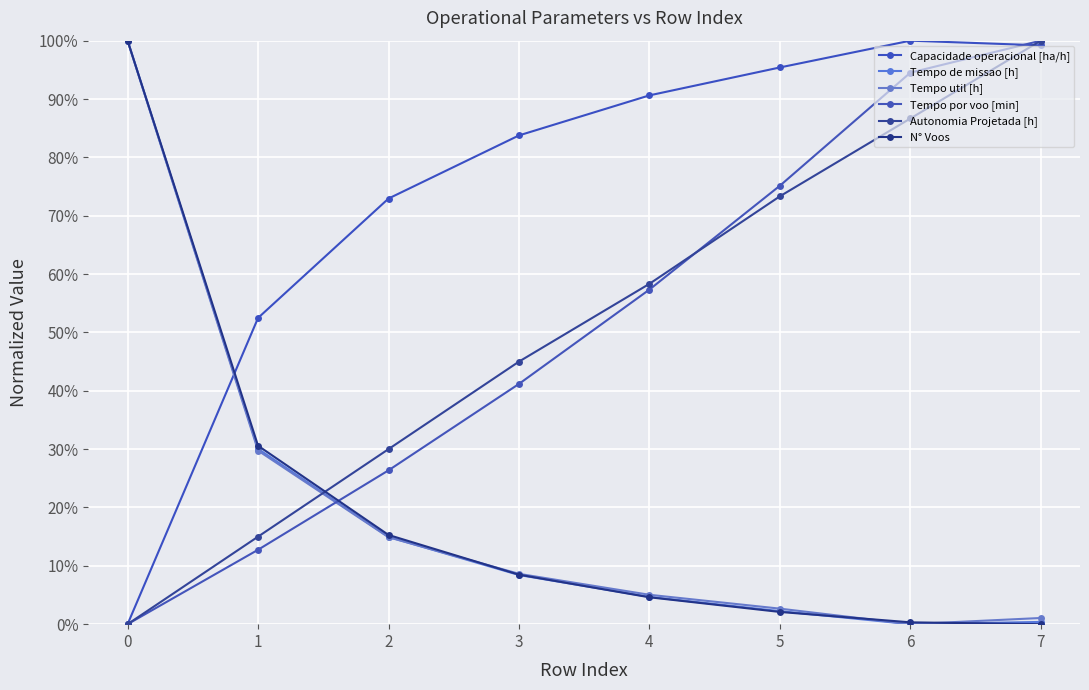

What is the difference between the second highest and minimum values in the Tempo util [h] series?

29.7